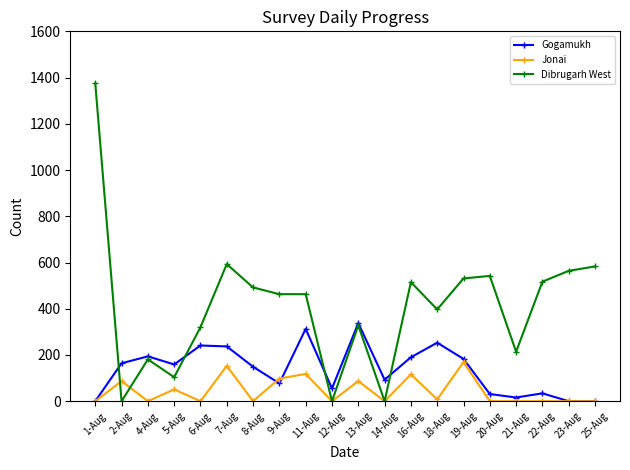

How many data points does each series have?

20